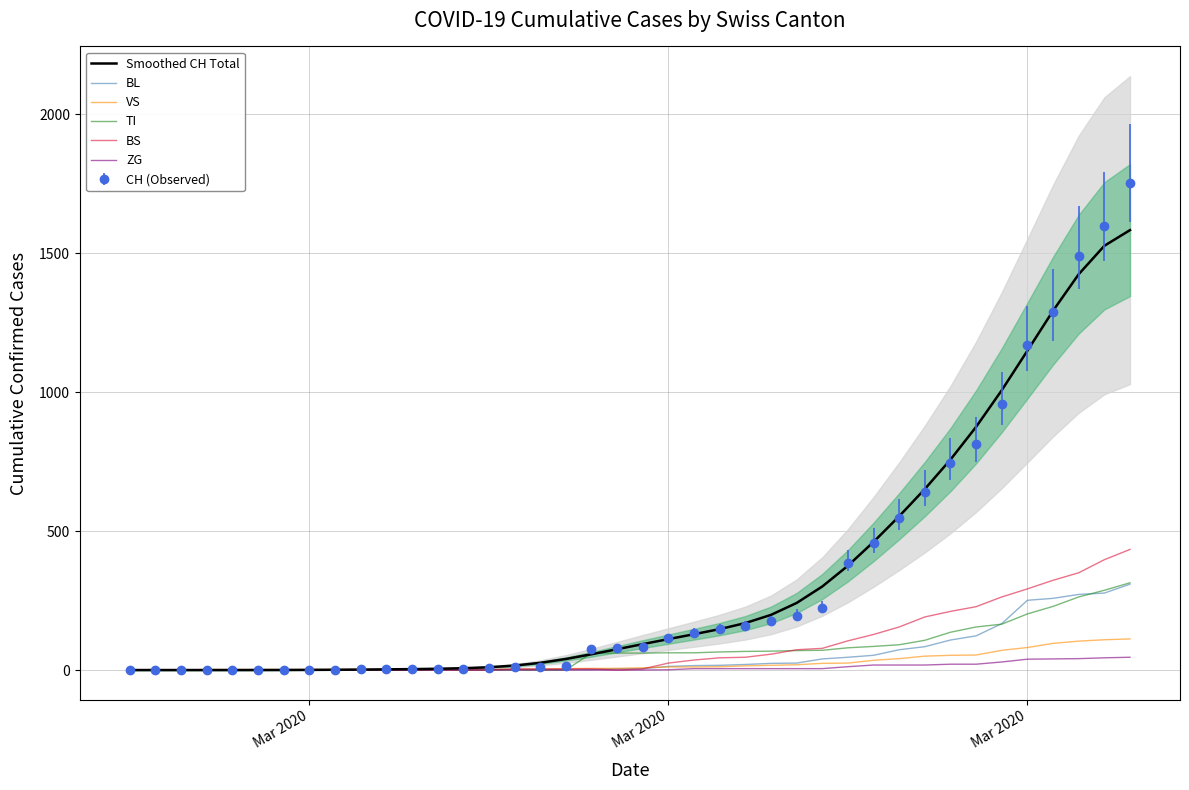

Which category has the lowest value in the ZG series?

Mar 2020